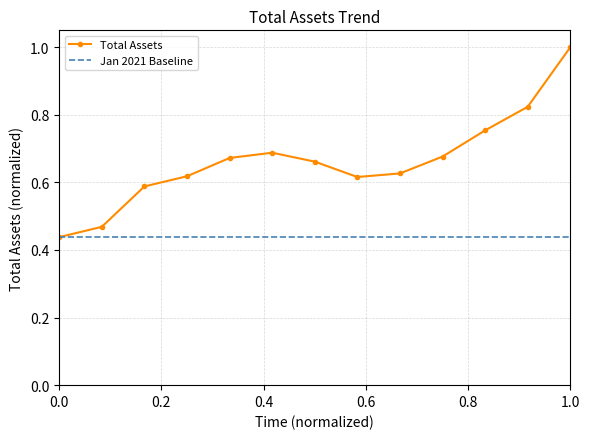

In Total Assets, how many points are higher than both neighbors (excluding endpoints)?

1